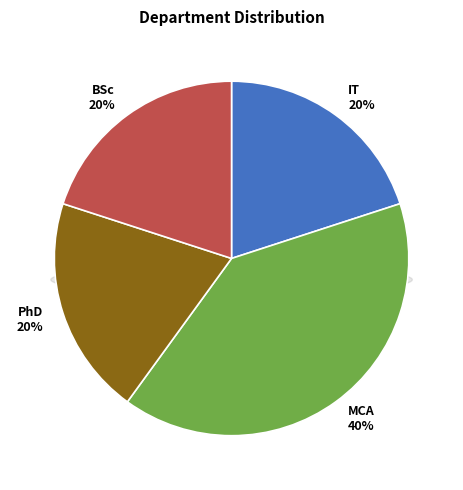

Does any single category account for the majority?

No